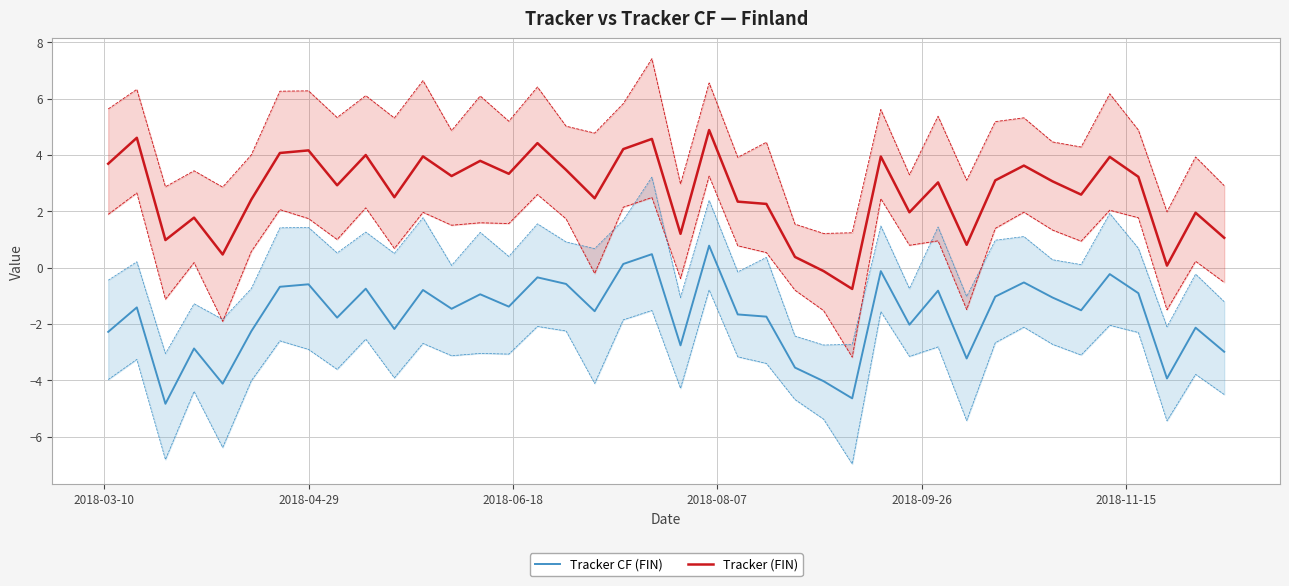

What is the value of the Tracker (FIN) point at the 20th from the left?

4.6